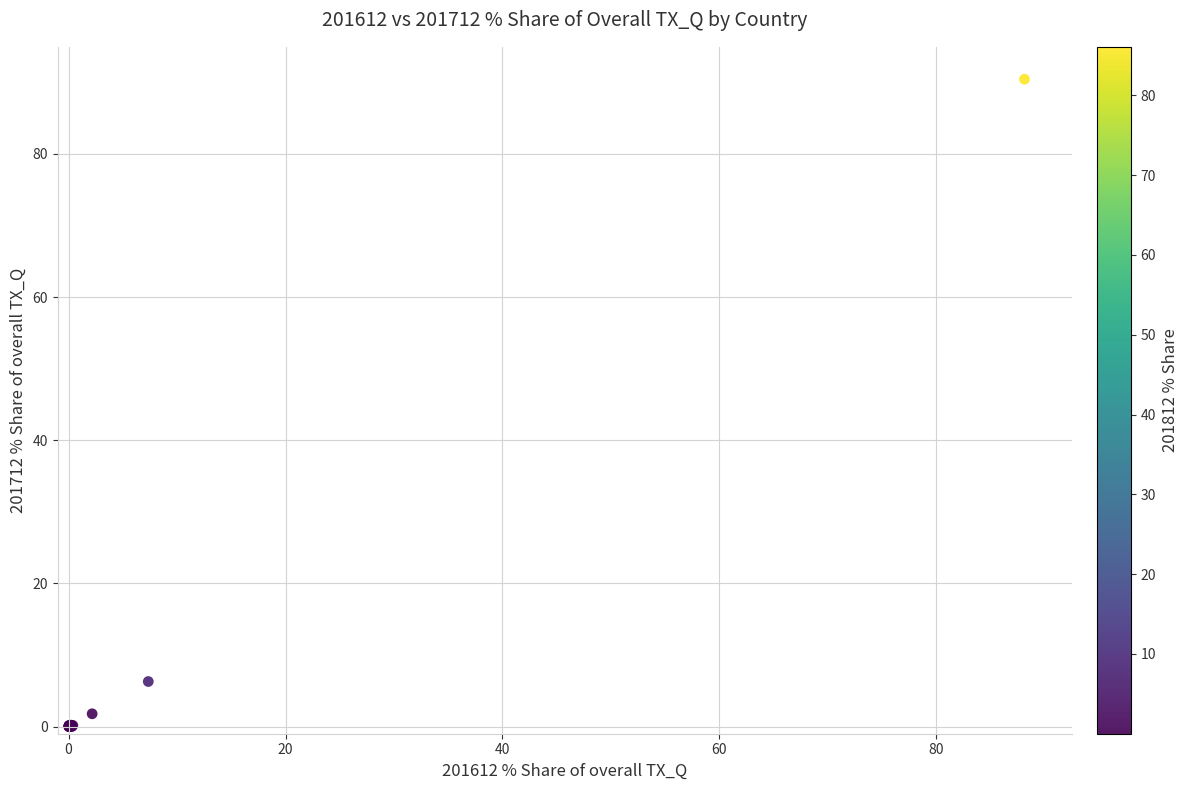

What Y value in the scatter plot is closest to 45?

6.3